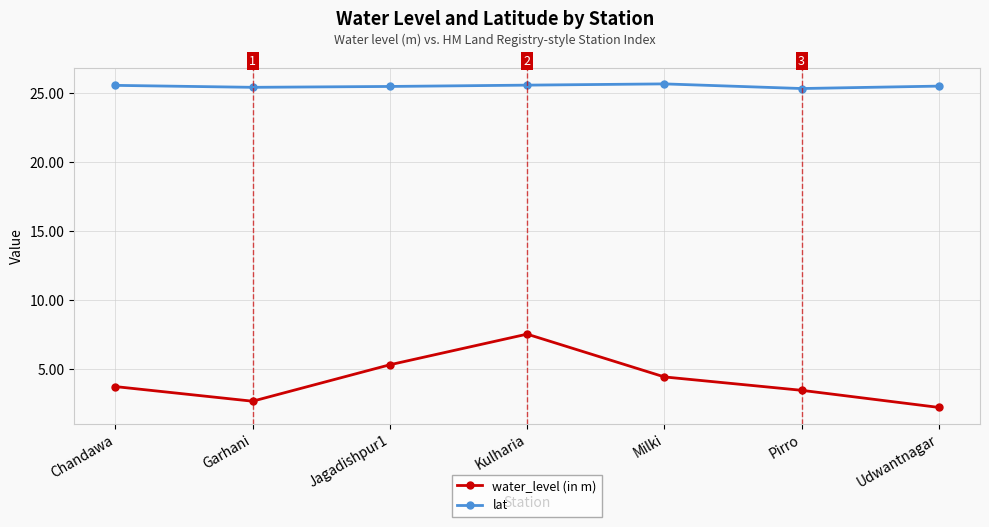

Is the value of lat at Udwantnagar greater than the value of water_level (in m) at Milki?

Yes